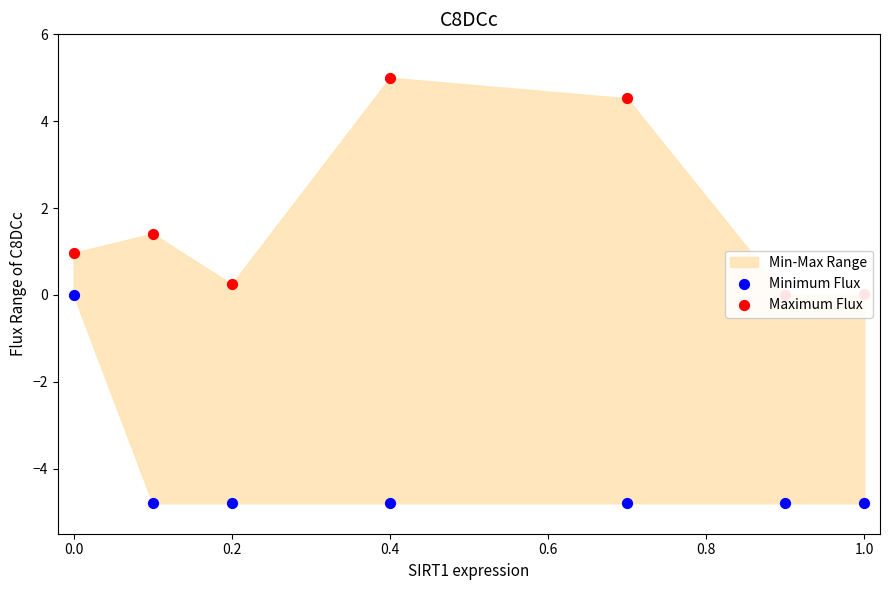

Which series has the largest total across all categories?

Maximum Flux